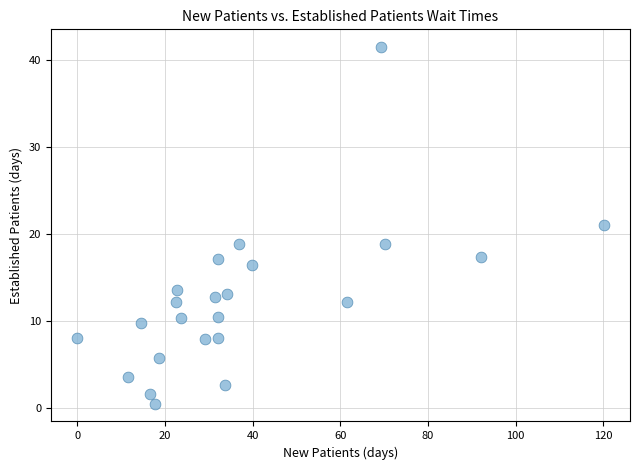

What is the range of Y values (max minus min)?

41.0